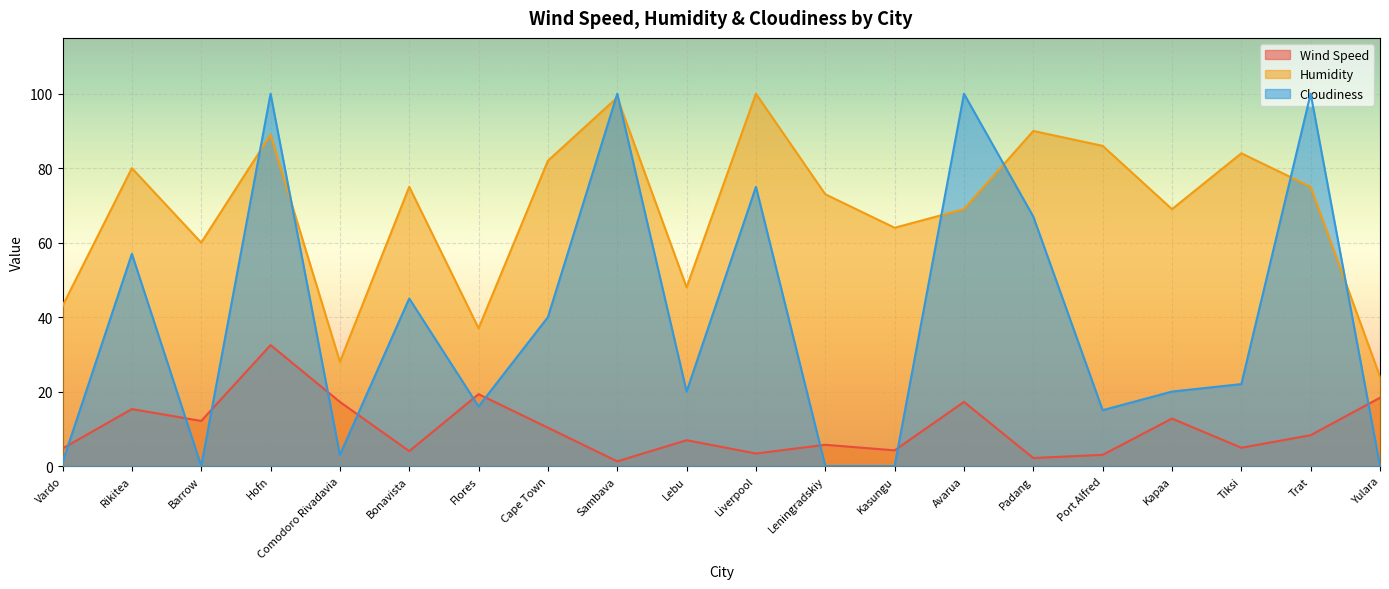

What are all the series names shown in the legend?

Wind Speed, Humidity, Cloudiness